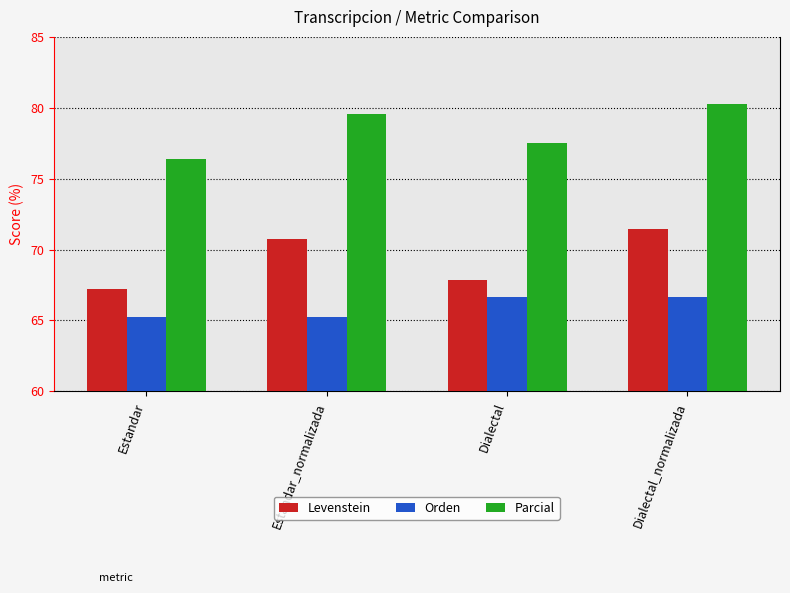

What is the difference between the second highest and minimum values in the Levenstein series?

3.5